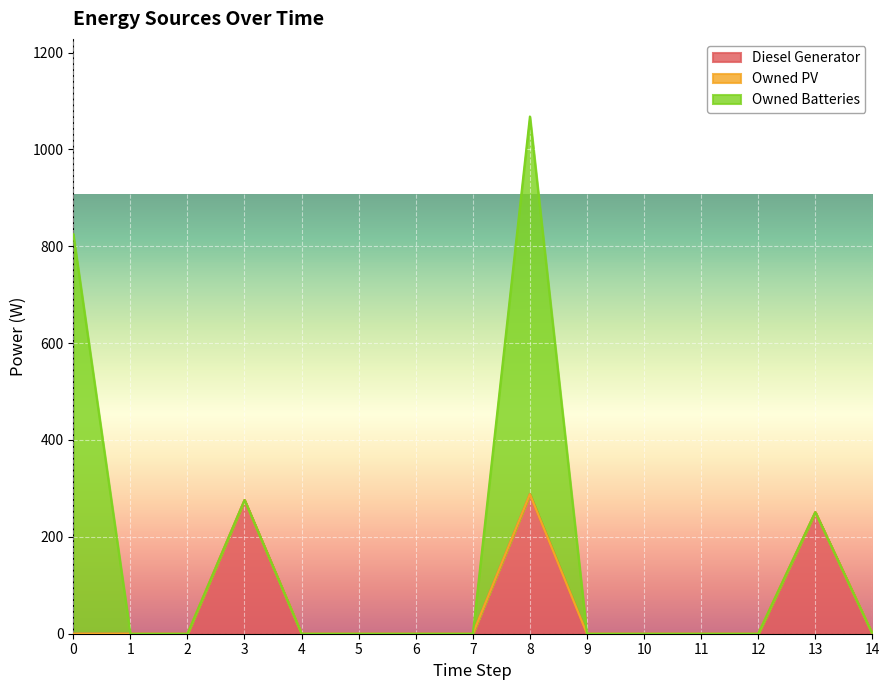

True or false: Owned Batteries and Diesel Generator intersect in this chart.

False